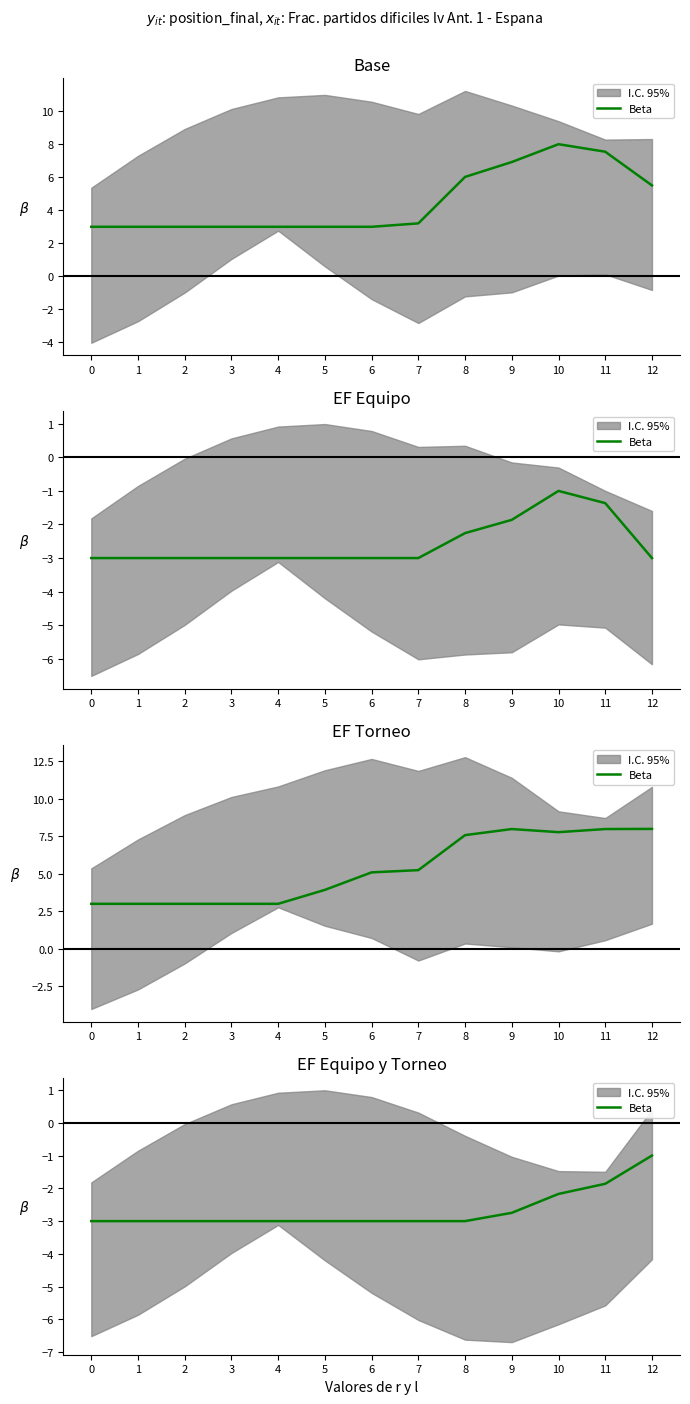

What is the sum of all values?

-34.8